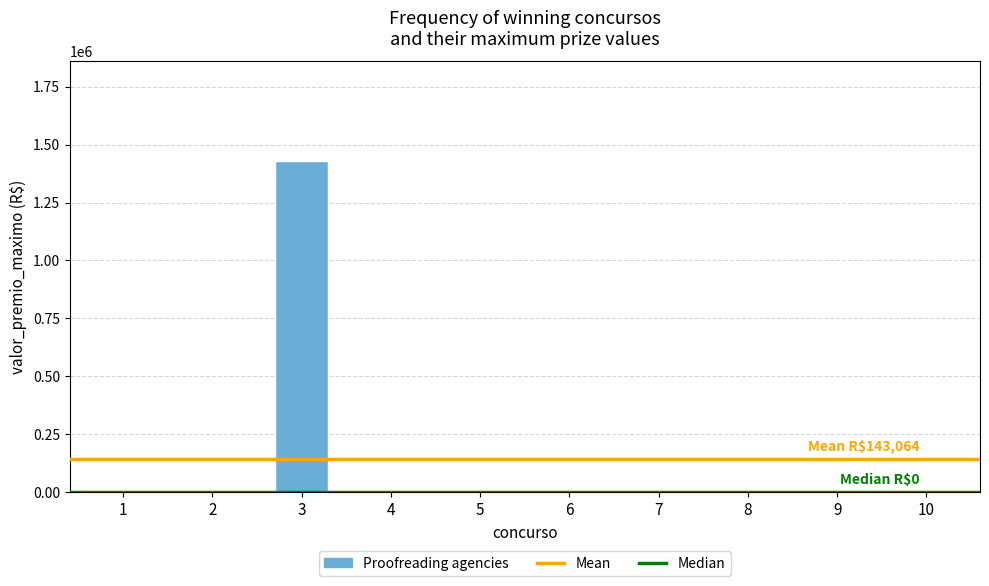

Which label corresponds to the largest value in the chart?

3